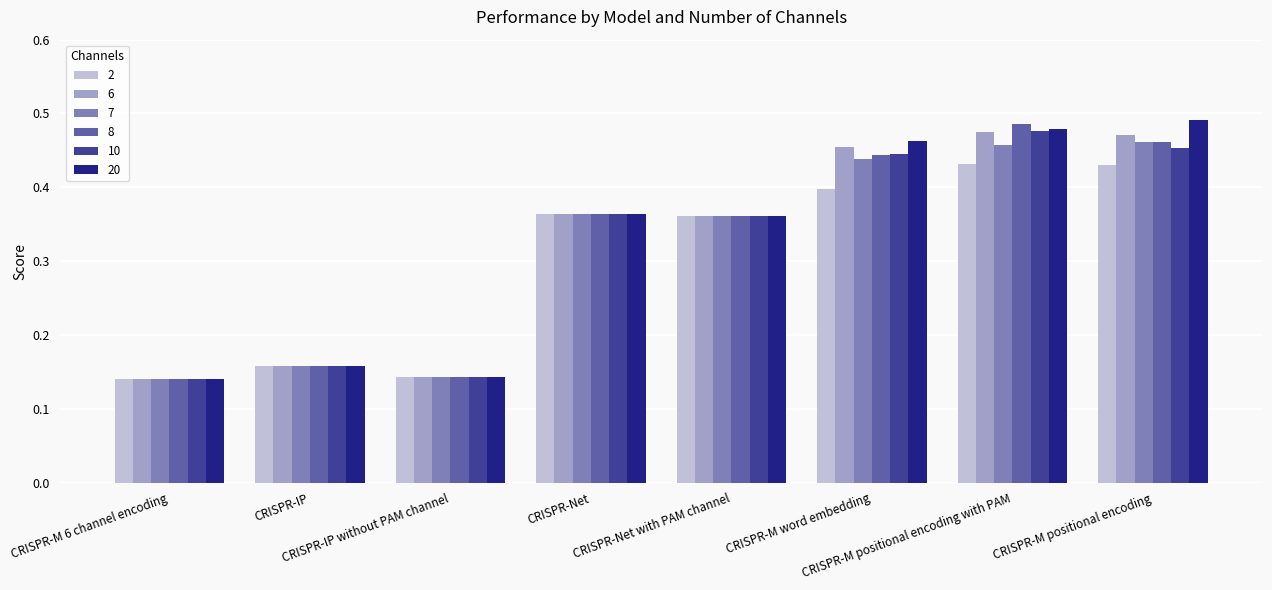

Count the number of categories in the chart.

8